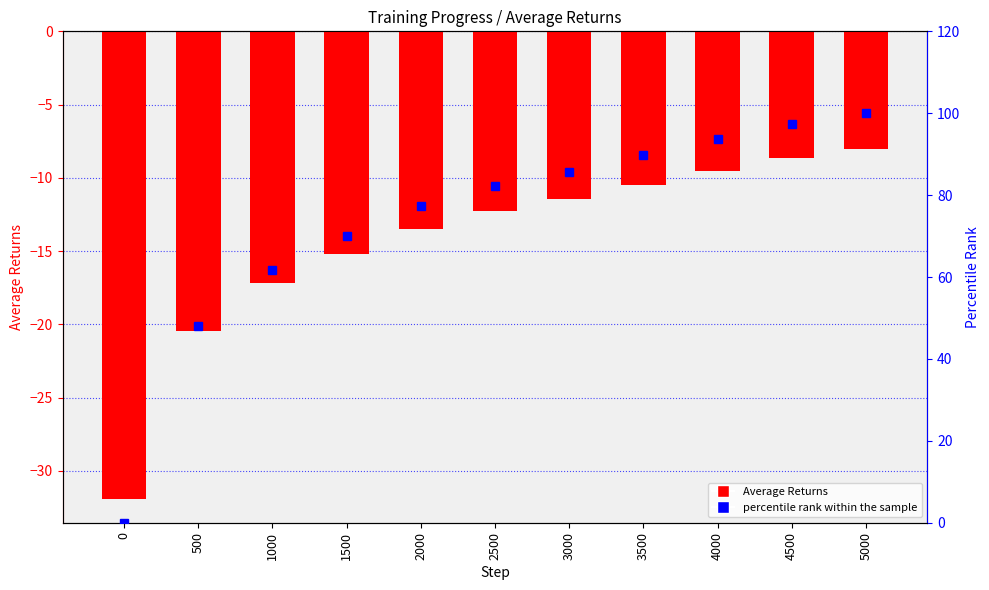

The Average Returns series shows -24.2 at 1500. True or false?

False